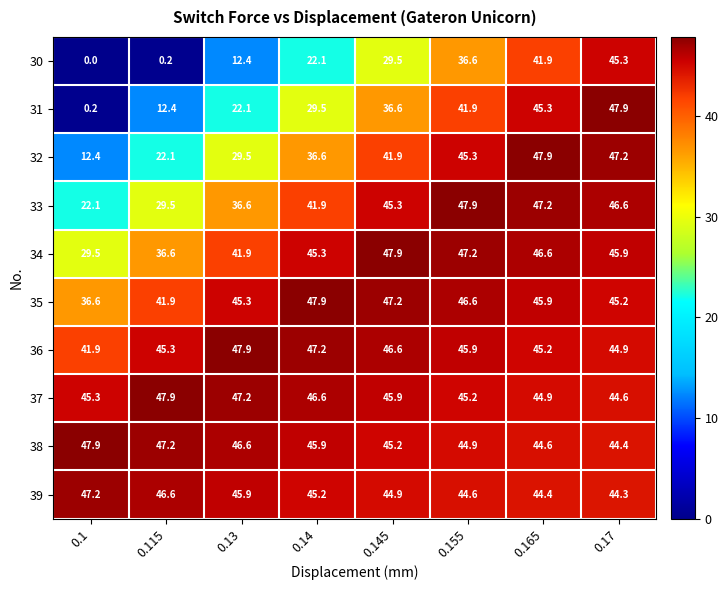

Is it true that 33 equals 22.3 at 0.165?

False